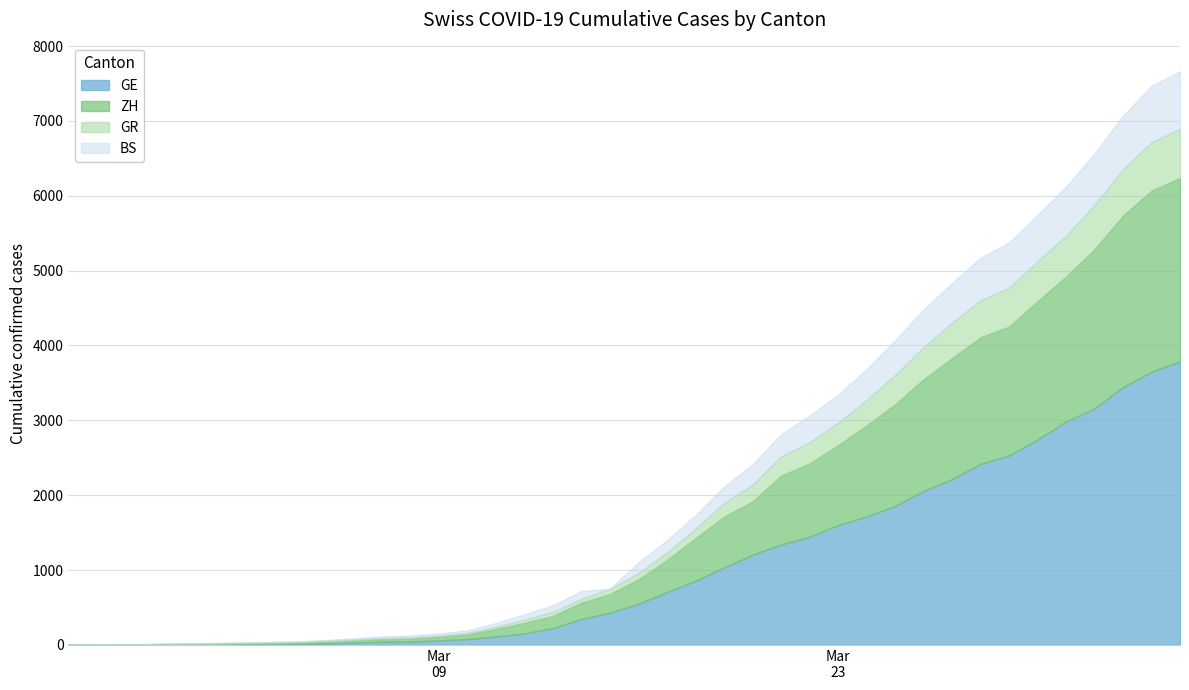

Is it true that ZH equals 218 at 18?

True